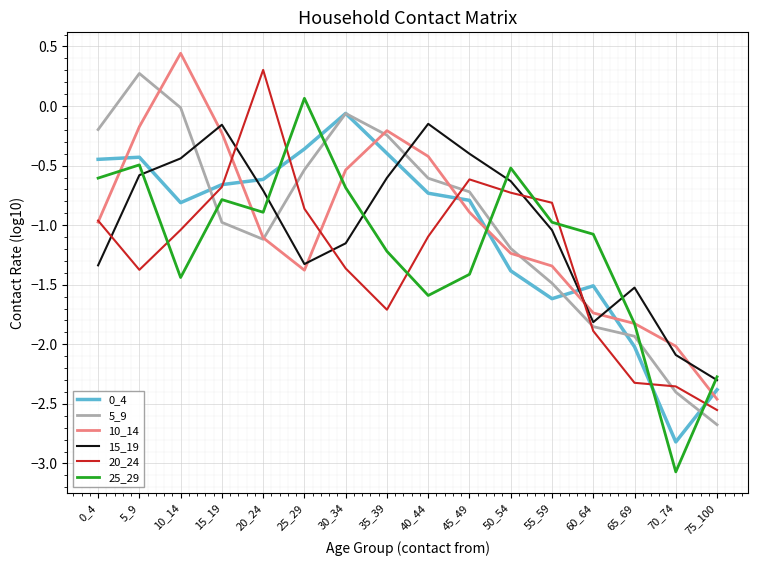

At which label does 5_9 reach its minimum?

75_100